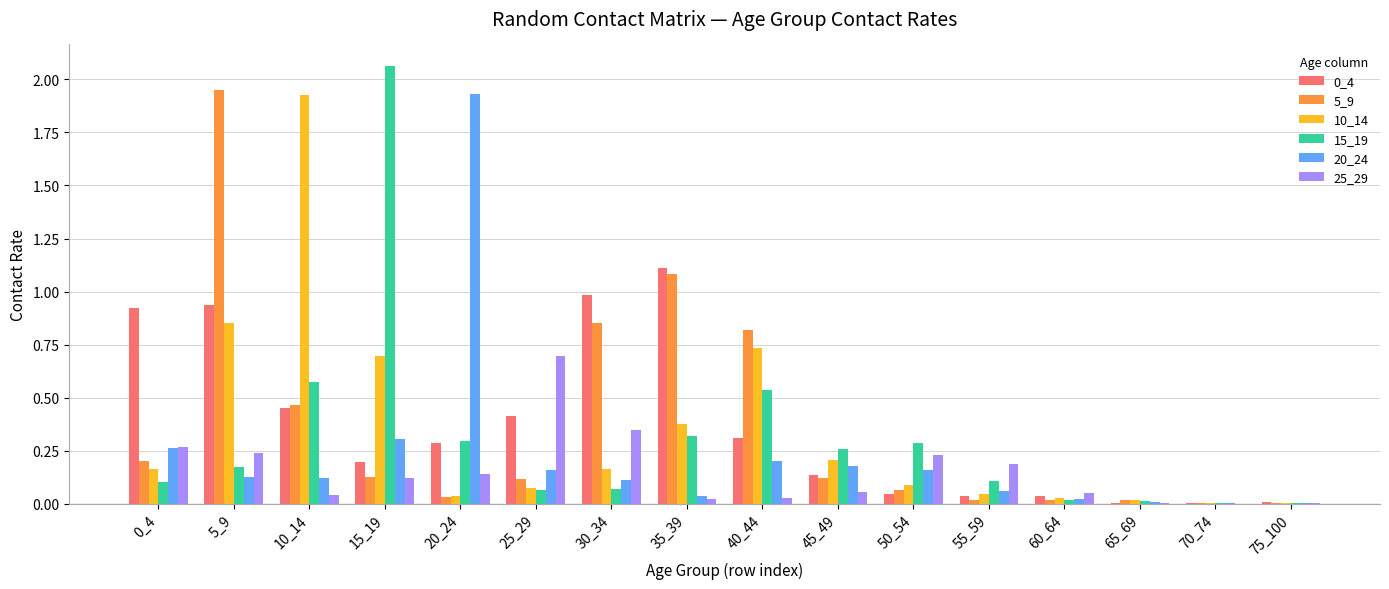

Is it true that 0_4 equals 0.3 at 15_19?

False